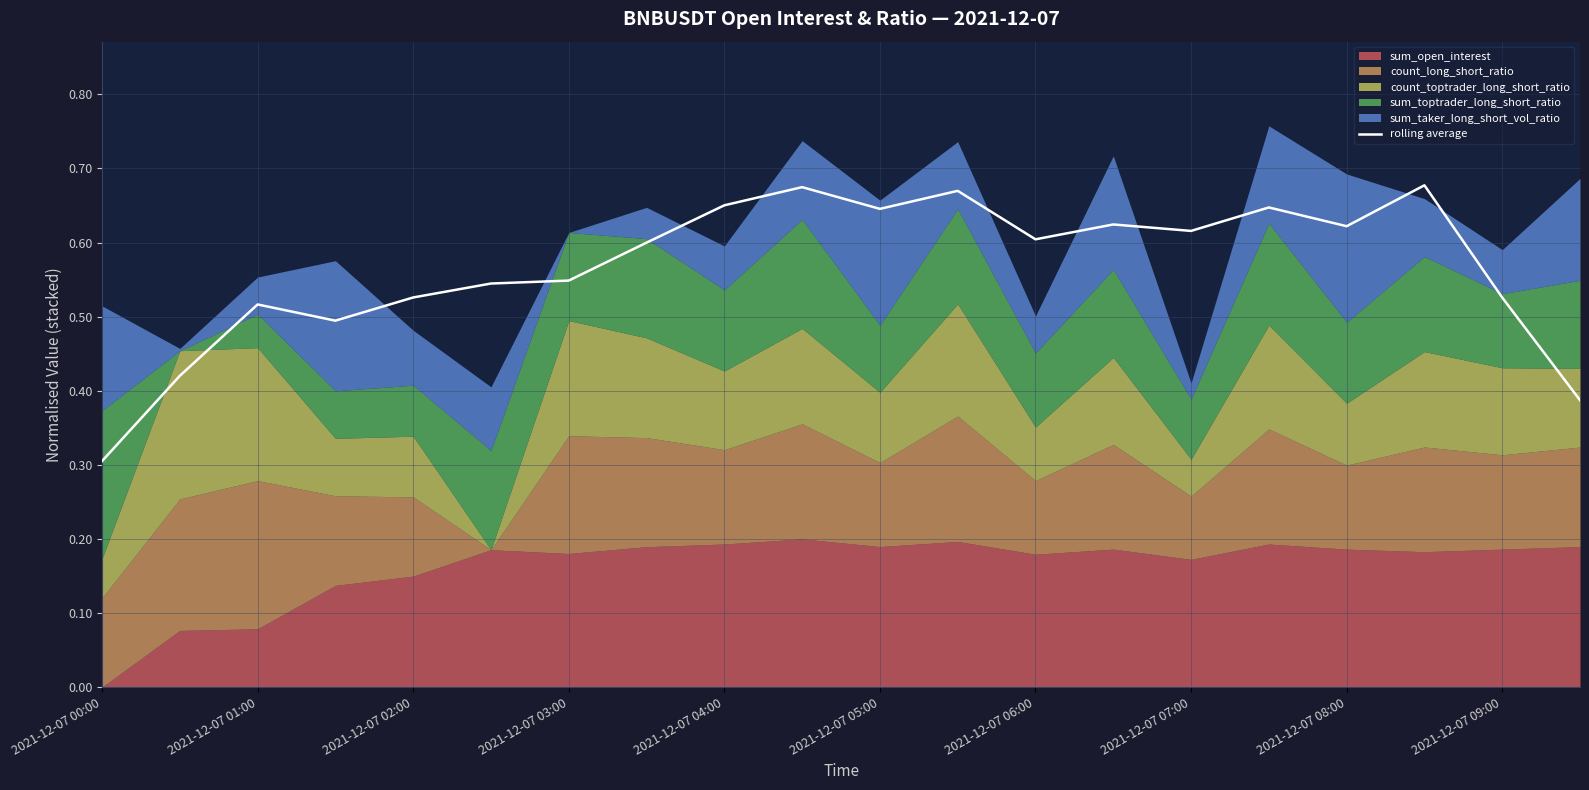

True or false: rolling average has a value of 1.1 at 2021-12-07 05:00.

False